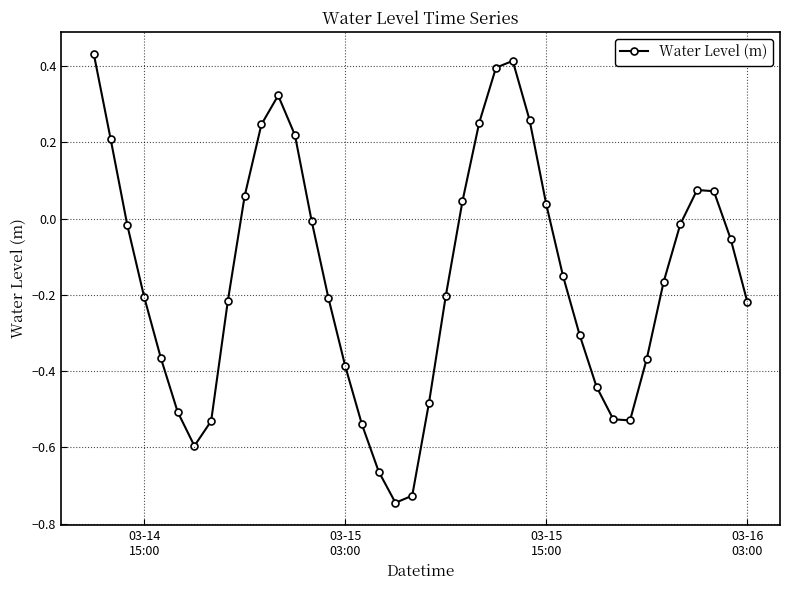

How many interior local peaks (higher than both neighbors) does the data have?

3